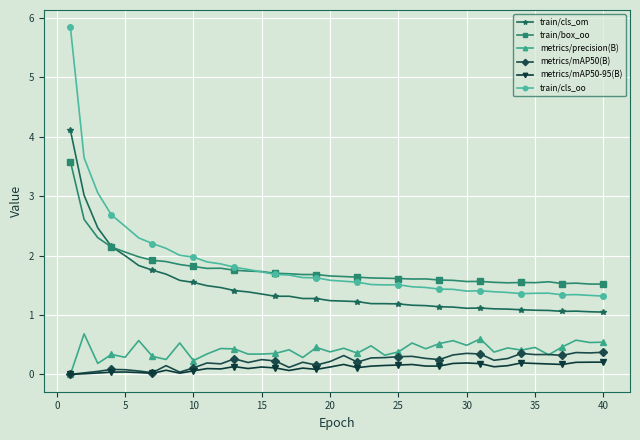

List the series in order of their peak value, highest first.

train/cls_oo, train/cls_om, train/box_oo, metrics/precision(B), metrics/mAP50(B), metrics/mAP50-95(B)